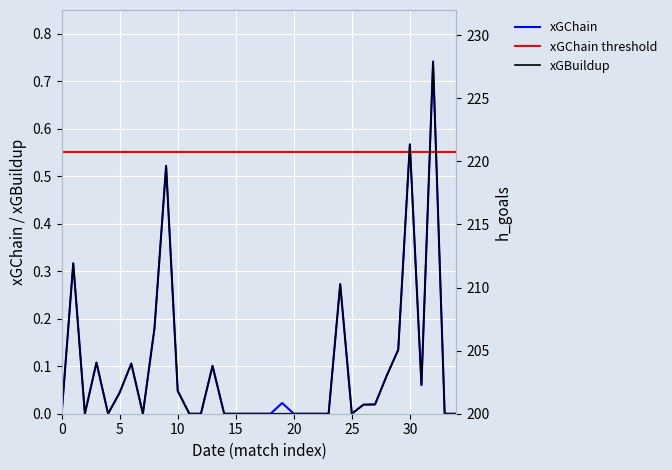

Reading left to right, what are all the values shown in this chart?

xGChain: 0.0	0.3	0.0	0.1	0.0	0.0	0.1	0.0	0.2	0.5	0.0	0.0	0.0	0.1	0.0	0.0	0.0	0.0	0.0	0.0	0.0	0.0	0.0	0.0	0.3	0.0	0.0	0.0	0.1	0.1	0.6	0.1	0.7	0.0	0.0
xGBuildup: 0.0	0.3	0.0	0.1	0.0	0.0	0.1	0.0	0.2	0.5	0.0	0.0	0.0	0.1	0.0	0.0	0.0	0.0	0.0	0.0	0.0	0.0	0.0	0.0	0.3	0.0	0.0	0.0	0.1	0.1	0.6	0.1	0.7	0.0	0.0
h_goals: 210.0	220.0	210.0	230.0	200.0	220.0	200.0	220.0	220.0	230.0	210.0	230.0	200.0	210.0	200.0	200.0	200.0	210.0	200.0	200.0	210.0	210.0	200.0	200.0	220.0	200.0	230.0	220.0	210.0	220.0	210.0	210.0	210.0	210.0	210.0